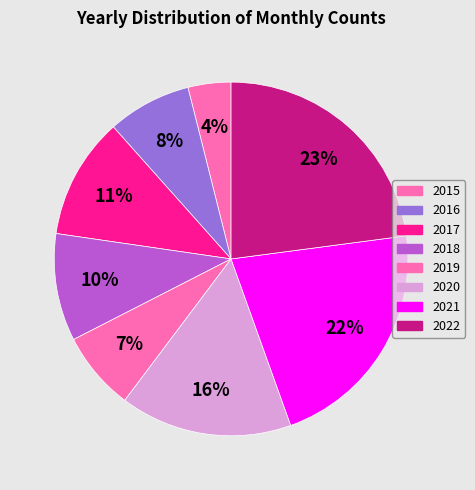

Which category has the biggest portion of the pie?

2022